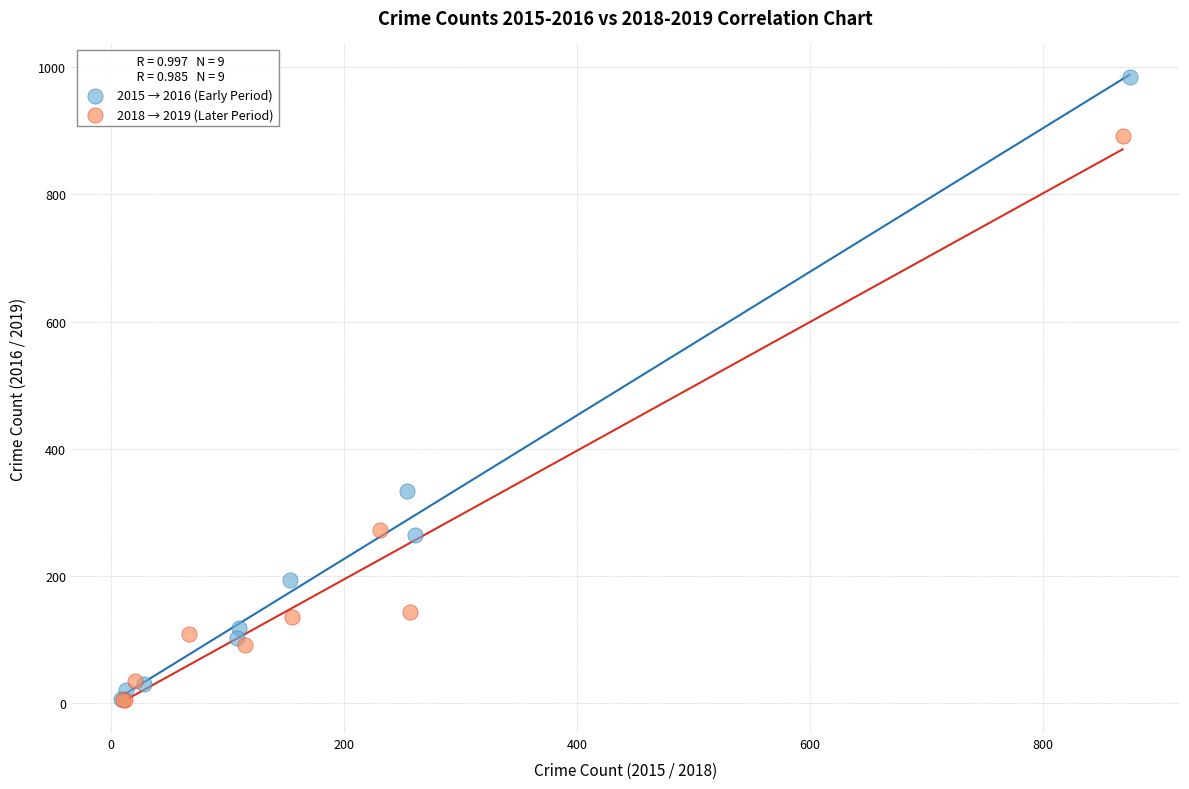

Which series contains the highest Y value?

2015 → 2016 (Early Period)